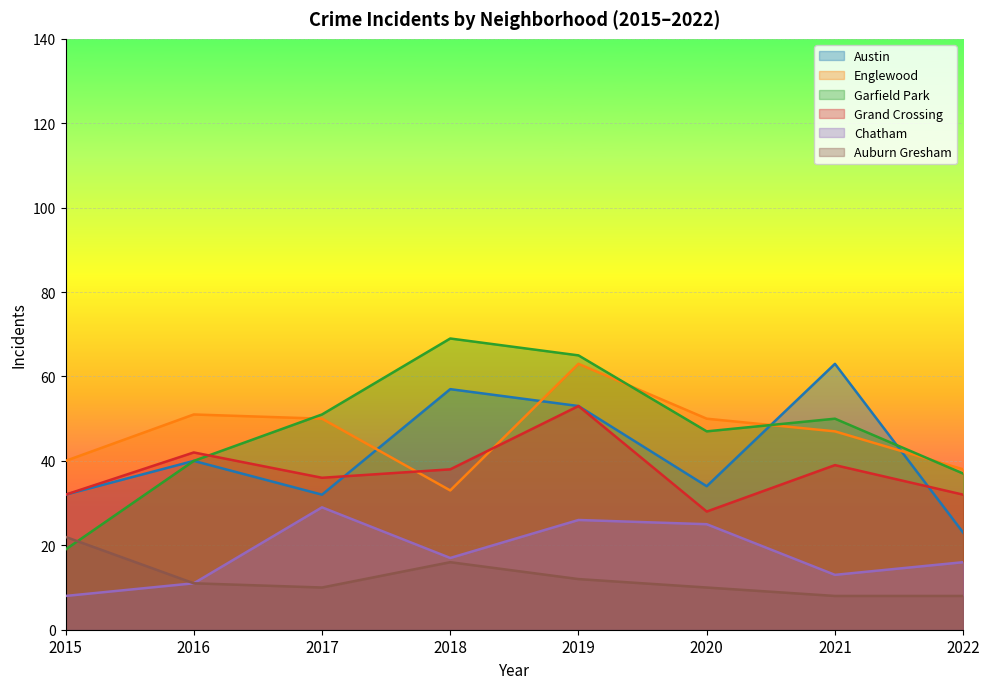

Between 2018 and 2016, which is larger?

2018